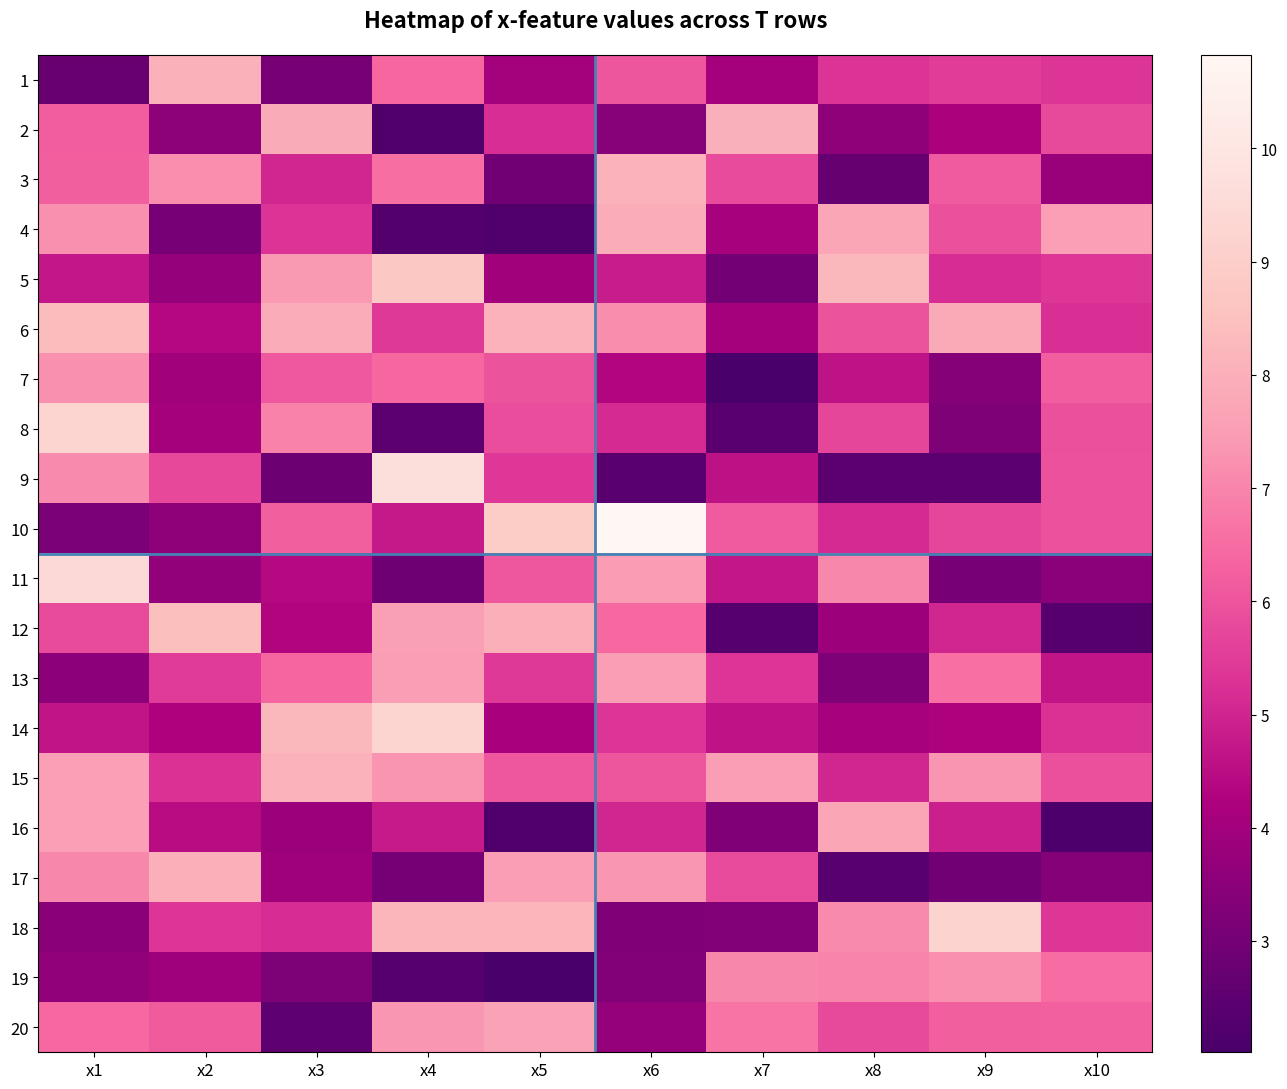

Which series changed the most between x6 and x10?

10